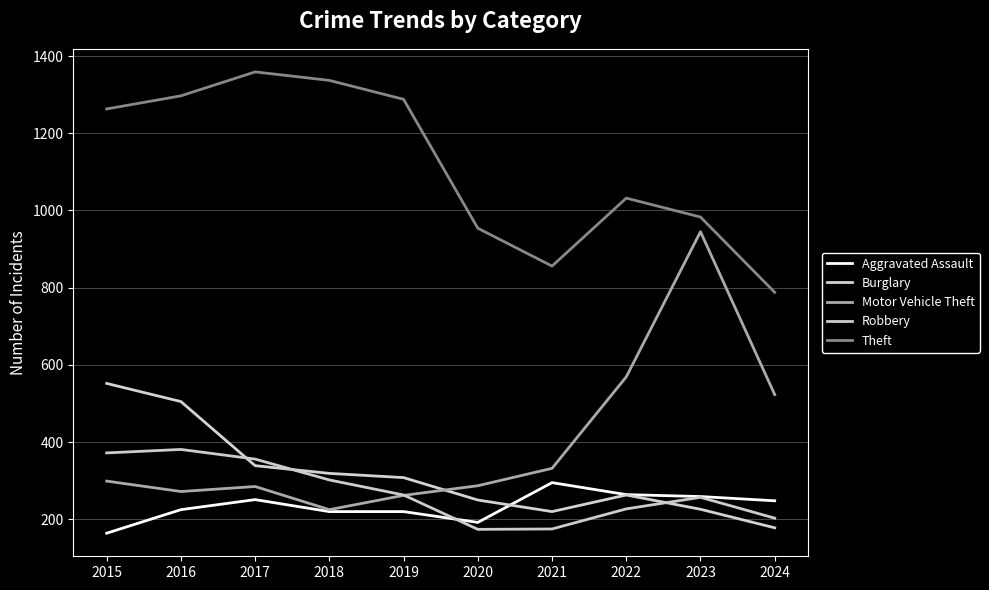

What is the maximum value for Motor Vehicle Theft?

945